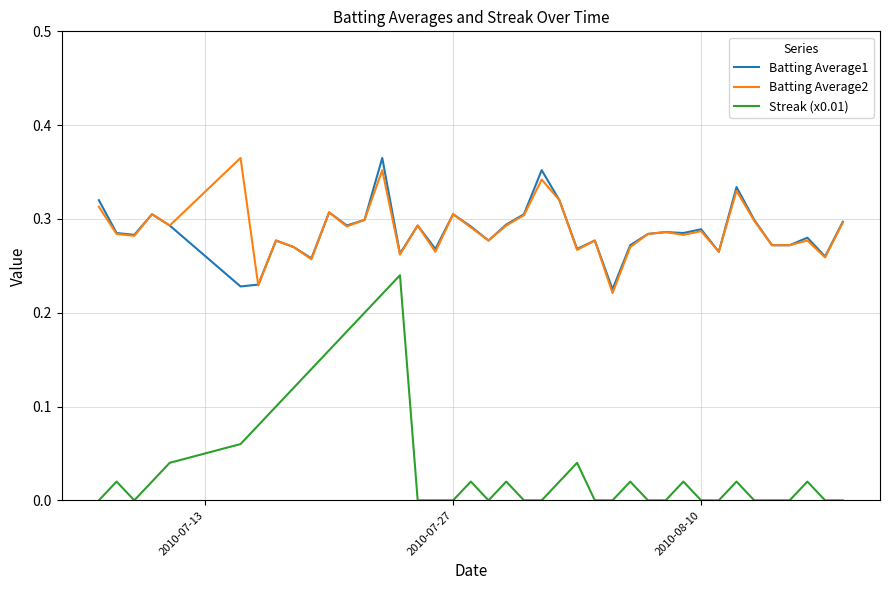

True or false: Batting Average2 and Streak (x0.01) intersect in this chart.

False